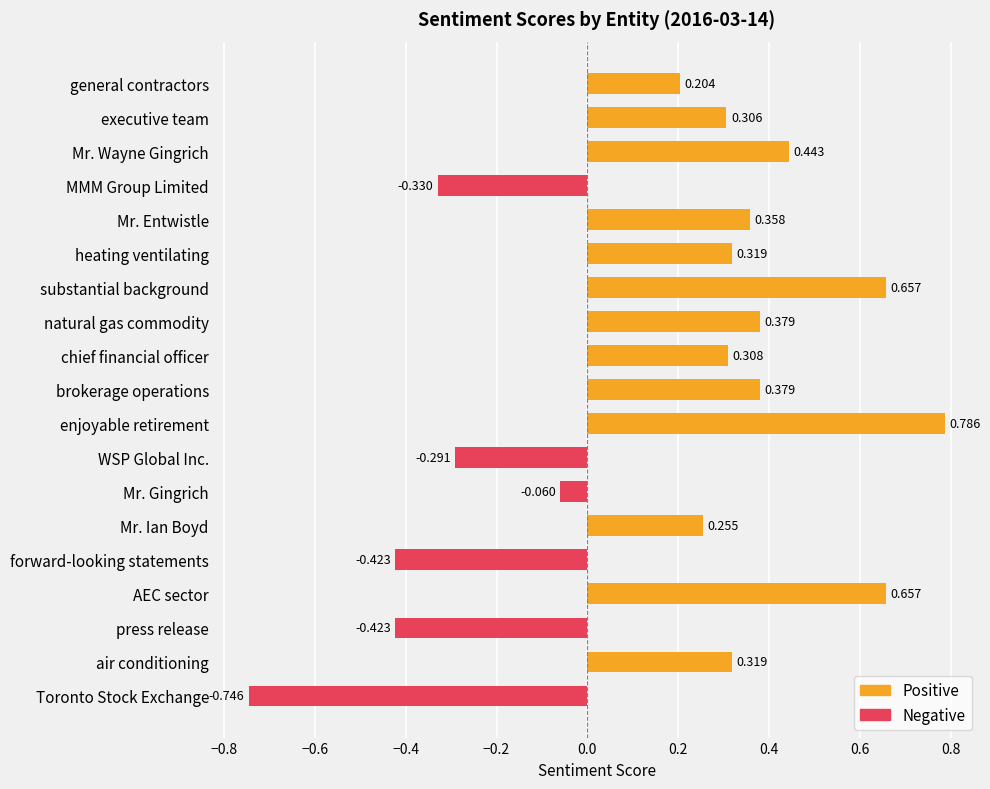

What is the average value?

0.2